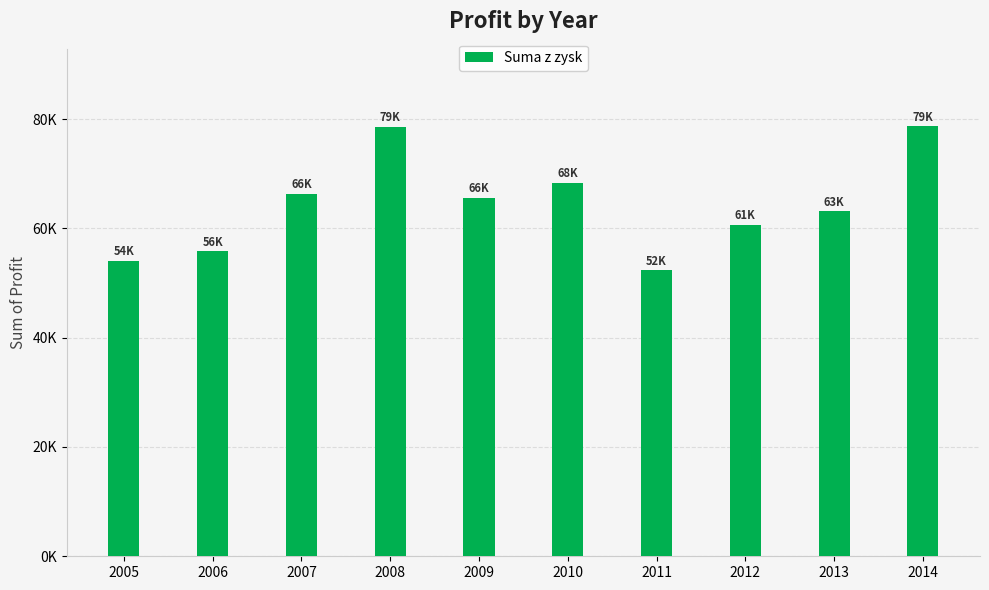

How many bars are there in total?

10